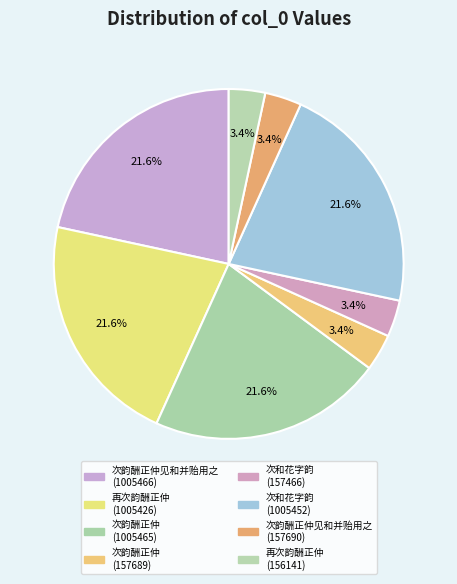

How many segments does this pie chart have?

8